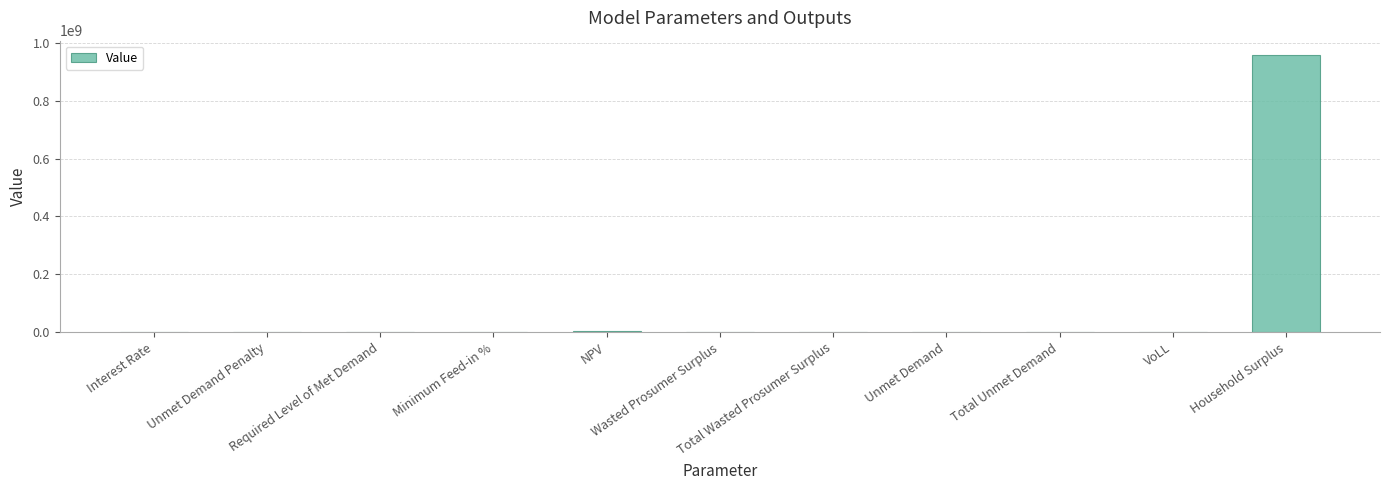

What is the greatest value displayed?

959412574.8